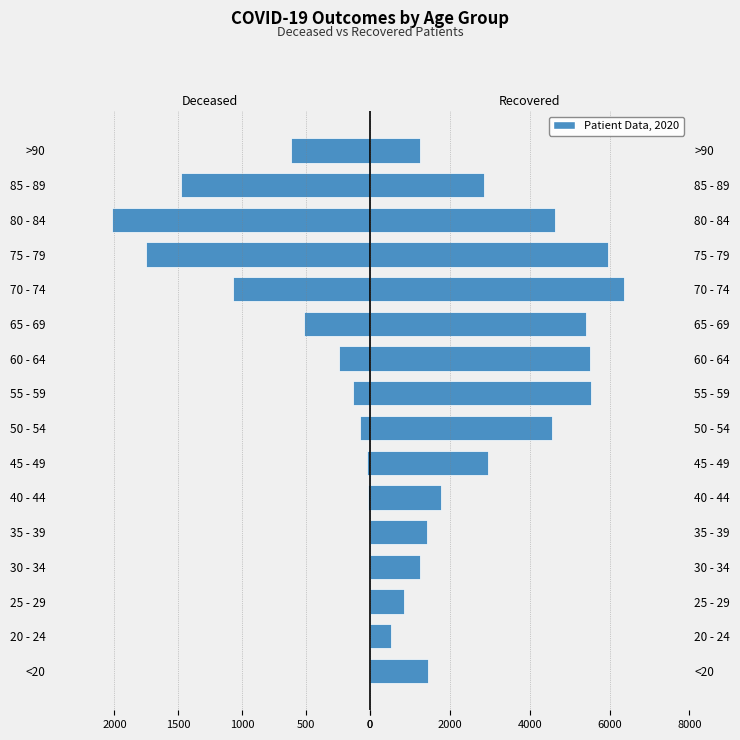

The patients_recovered series shows 522 at 20 - 24. True or false?

True